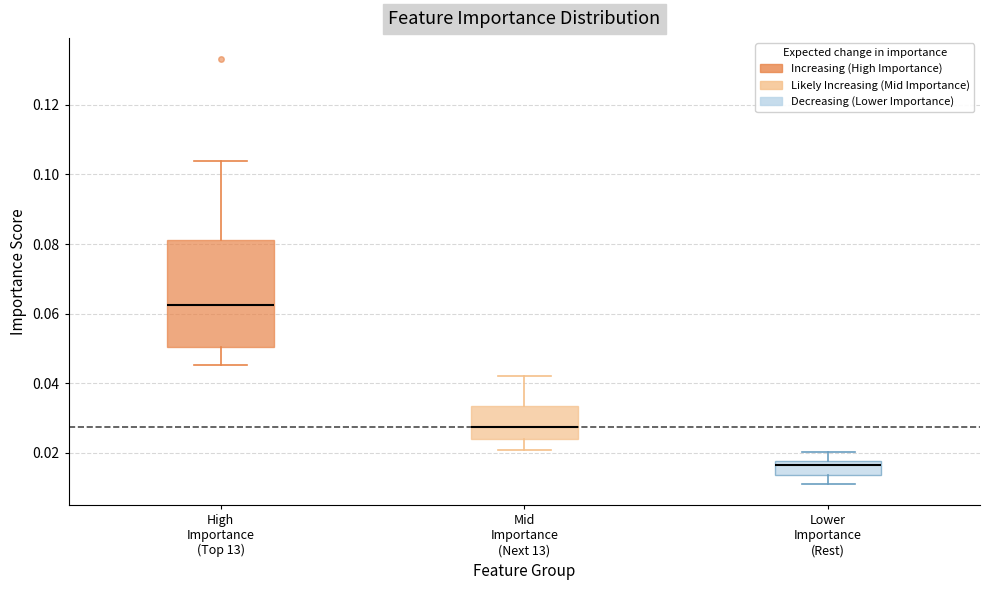

Which box has the lowest median line?

Lower Importance (Rest)